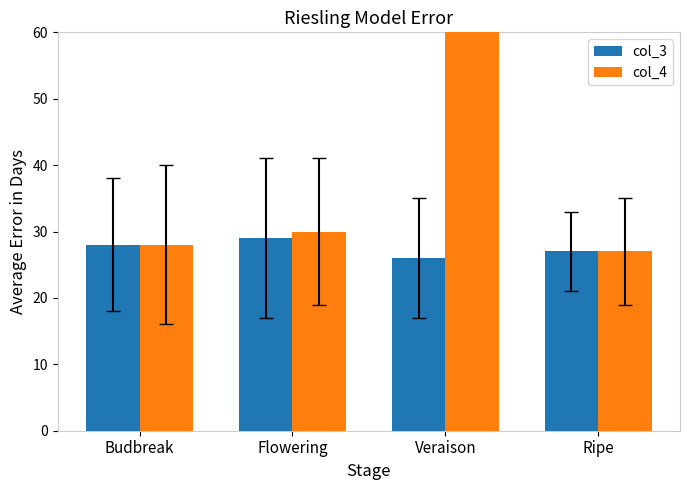

What is the difference between the second highest and second lowest values in the col_4 series?

2